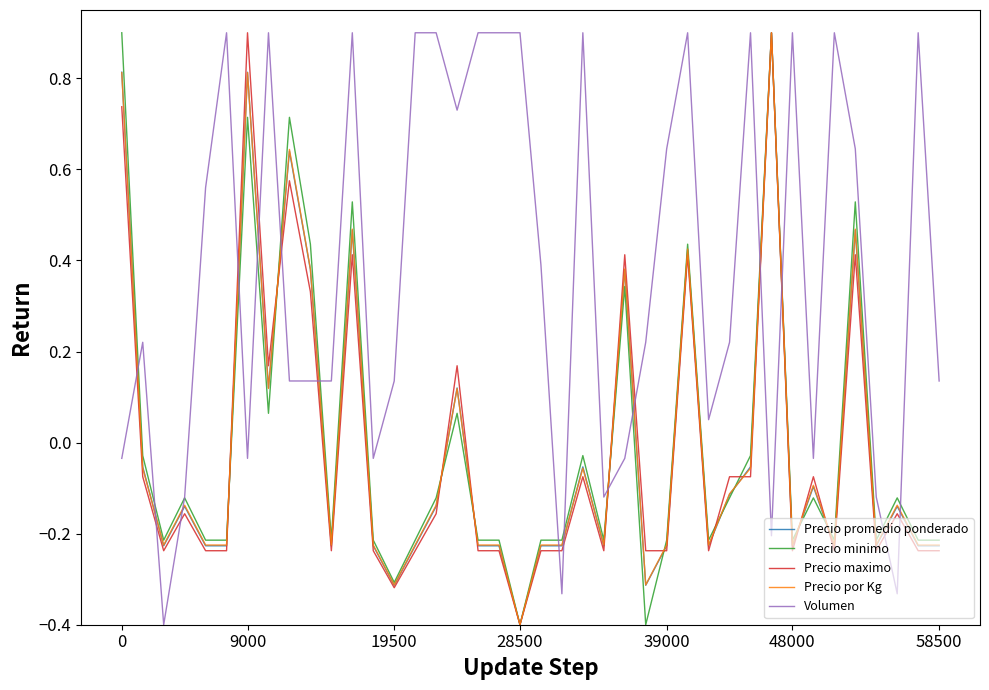

What is the smallest value displayed?

-0.4